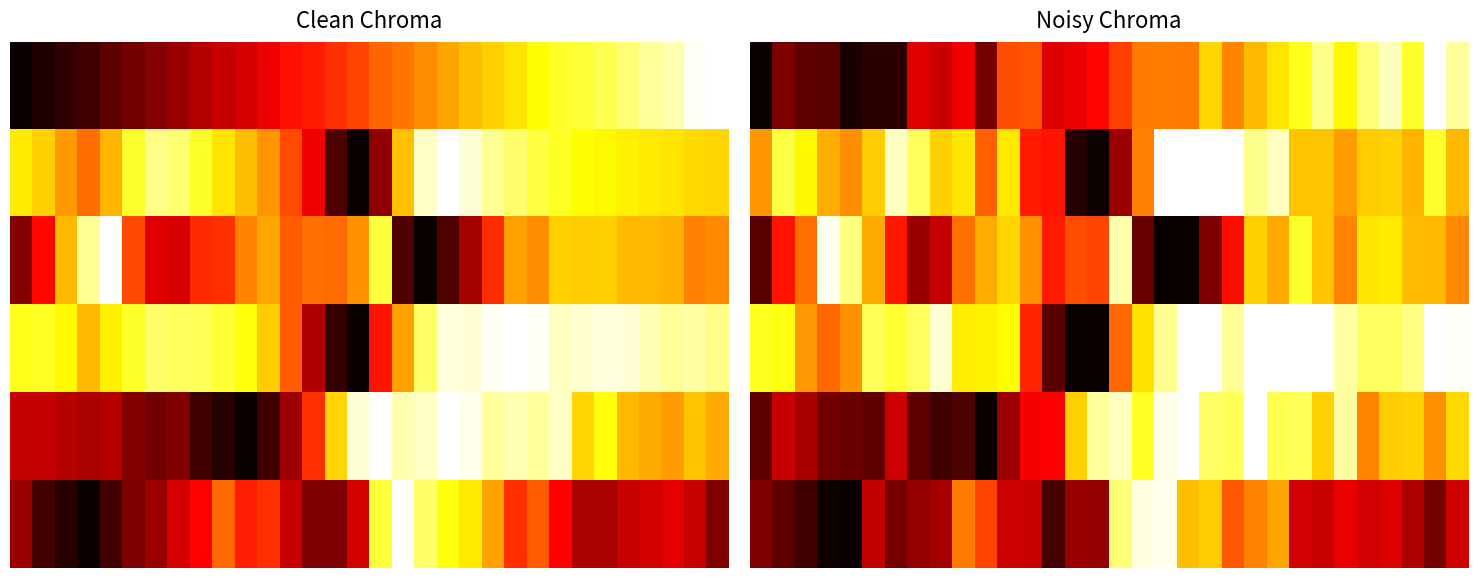

How many categories are shown in the chart?

32